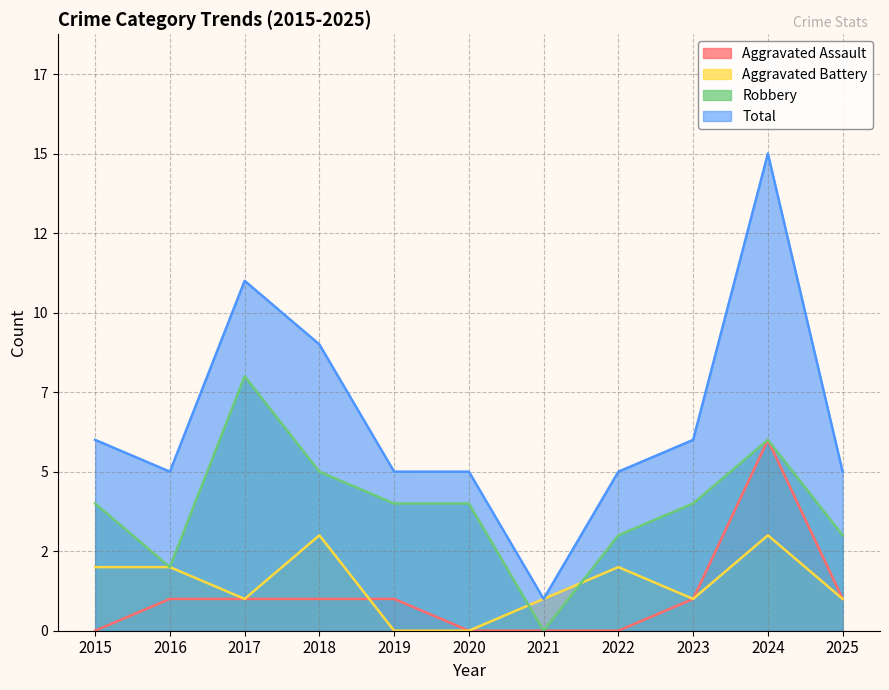

How many lines are shown in the chart?

4